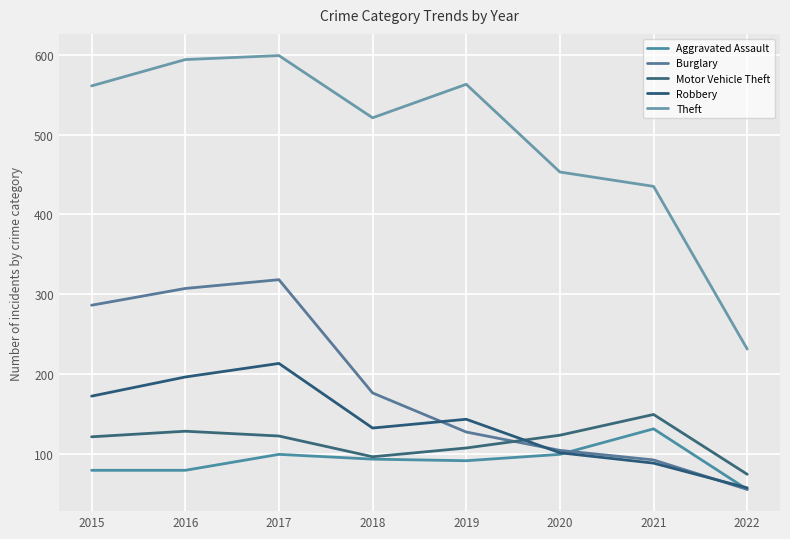

What is the spread (max minus min) of values at 2022?

176